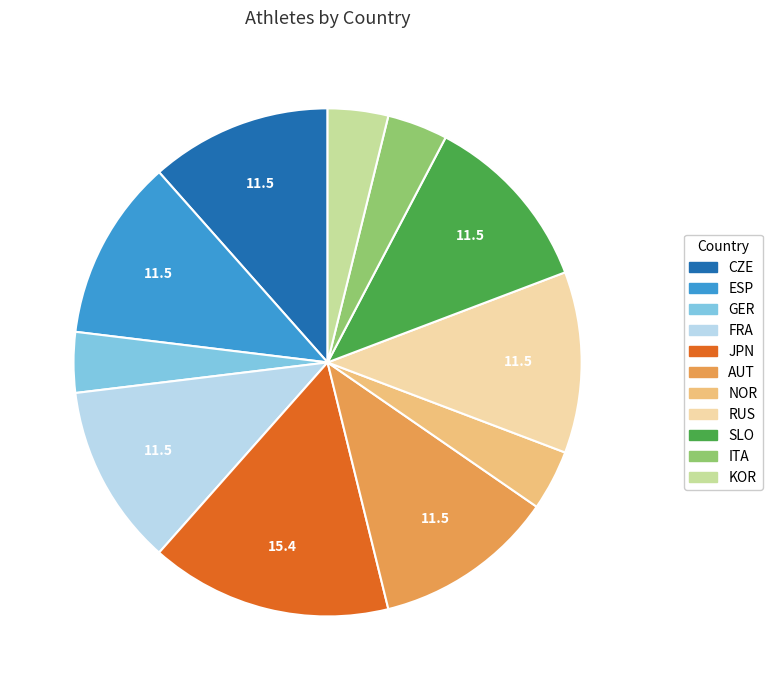

Do ESP and CZE together represent more than half of the pie?

No